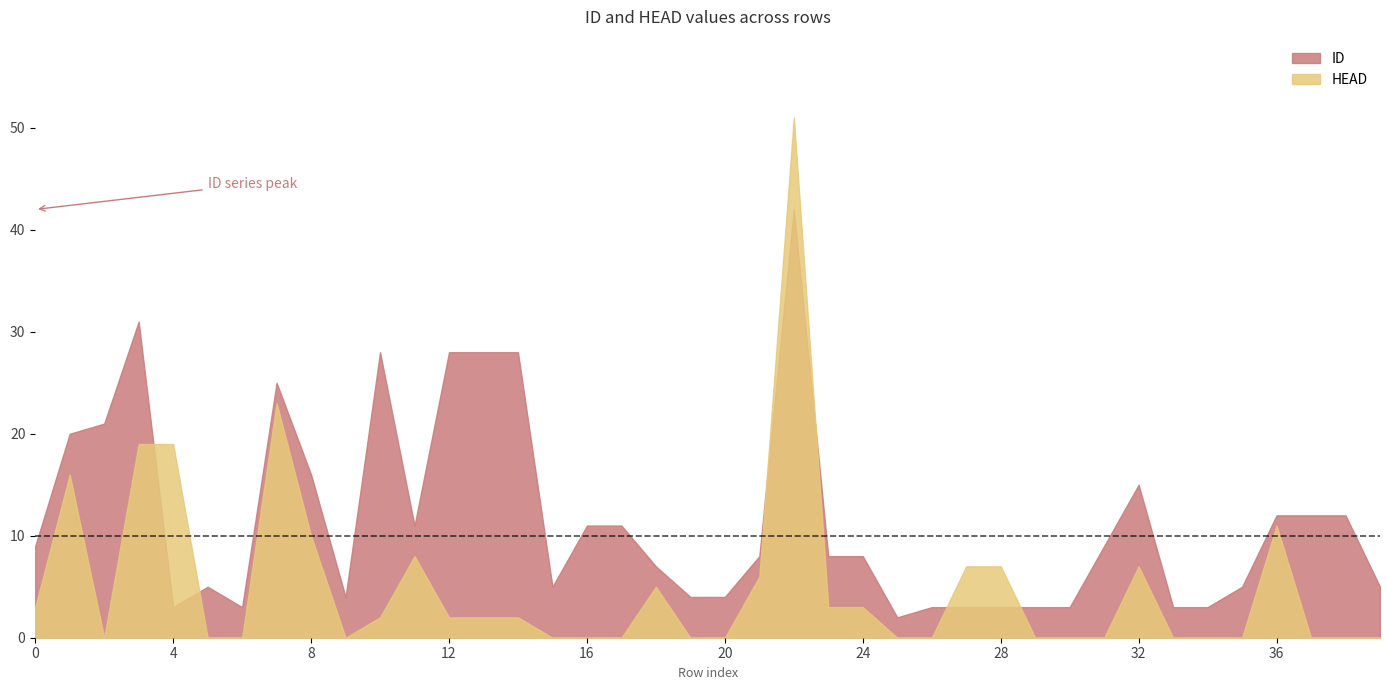

What is the average value of the HEAD series?

5